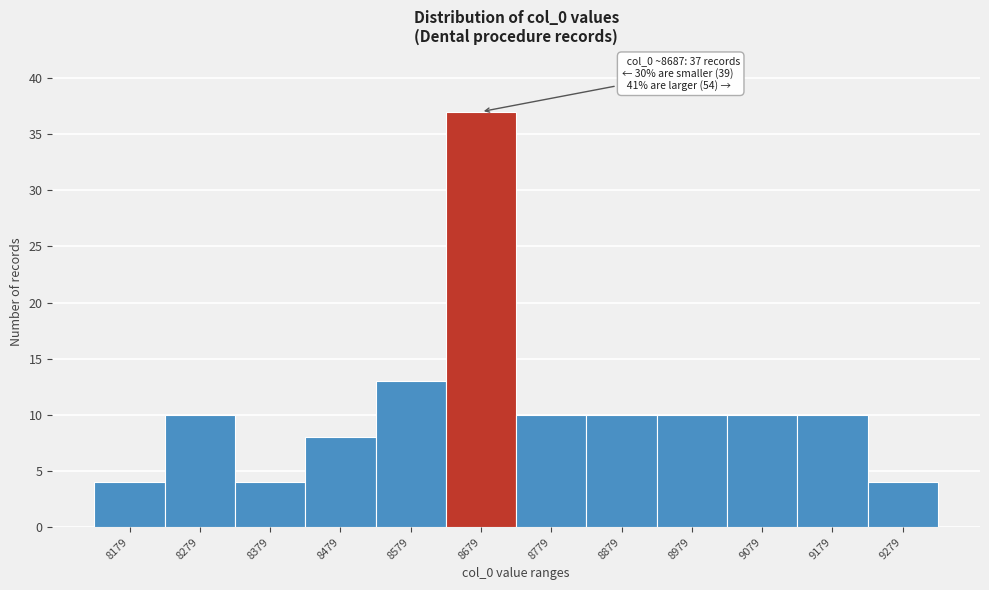

Reading right to left, list all the values displayed in this chart.

4	10	10	10	10	10	37	13	8	4	10	4